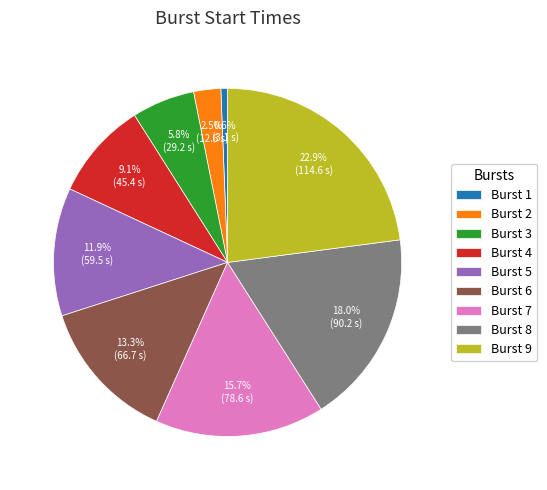

How many slices are in this pie chart?

9